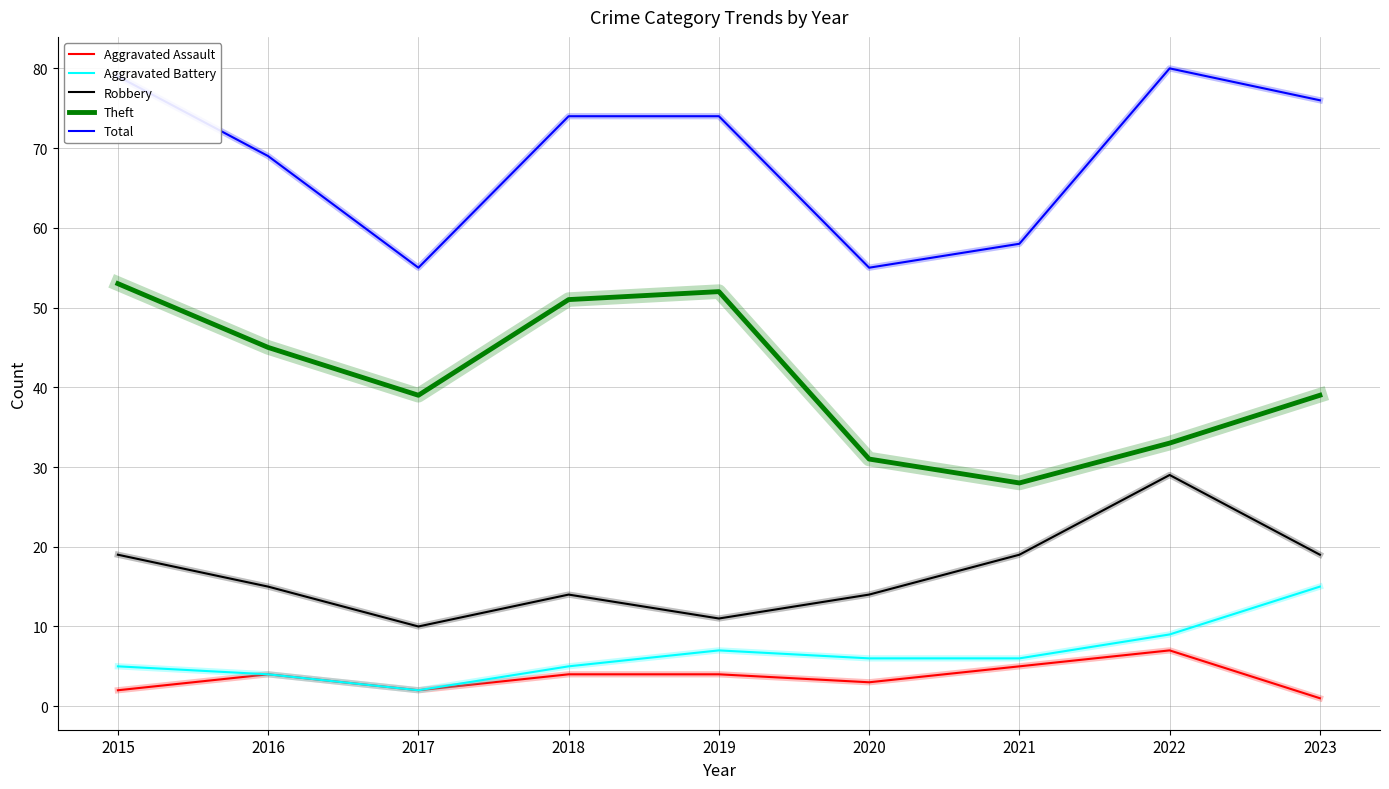

At which category does Aggravated Assault reach its first local valley?

2017